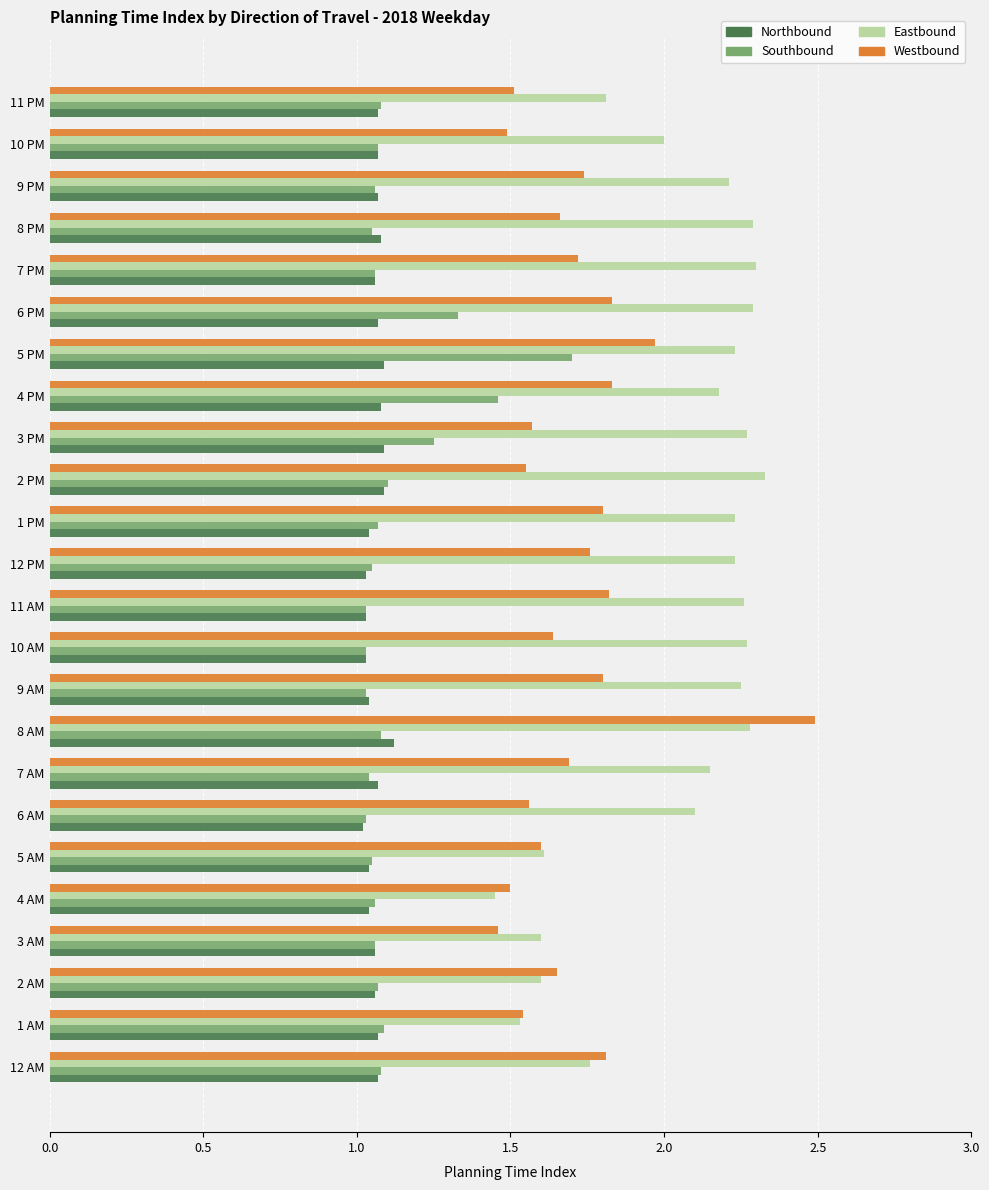

Rank the series by their maximum value, from highest to lowest.

Westbound, Eastbound, Southbound, Northbound